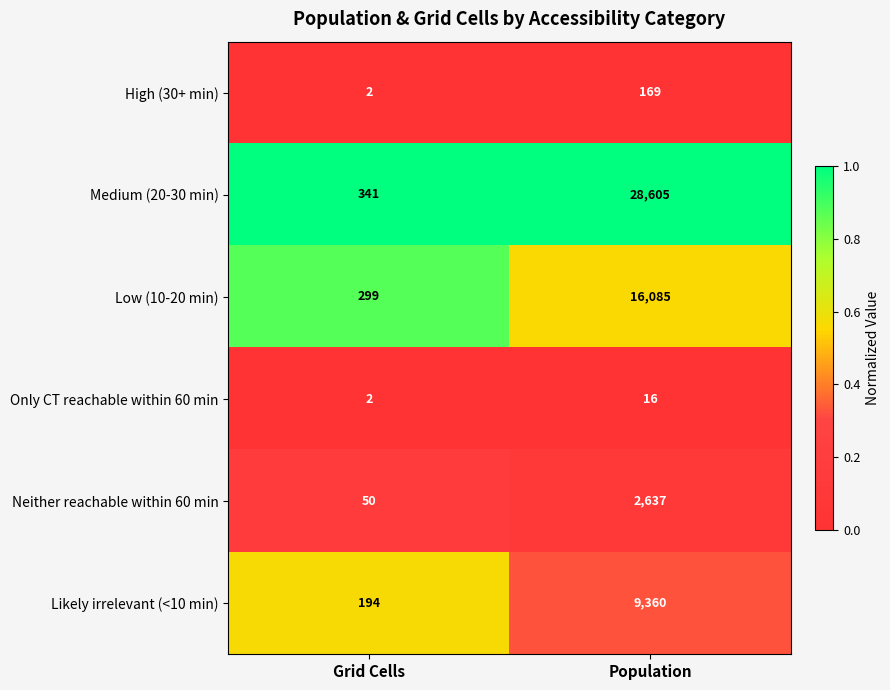

True or false: Only CT reachable within 60 min has a value of 2 at Grid Cells.

True